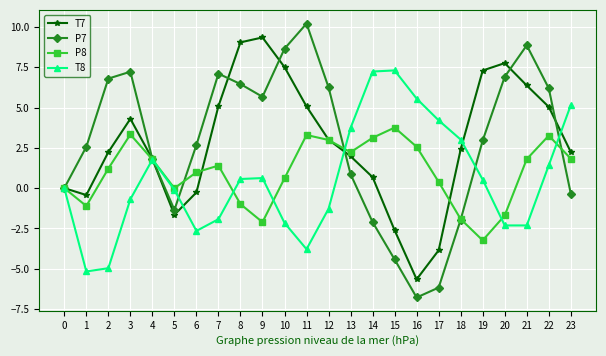

At 22, list the series in order from largest to smallest.

P7, T7, P8, T8